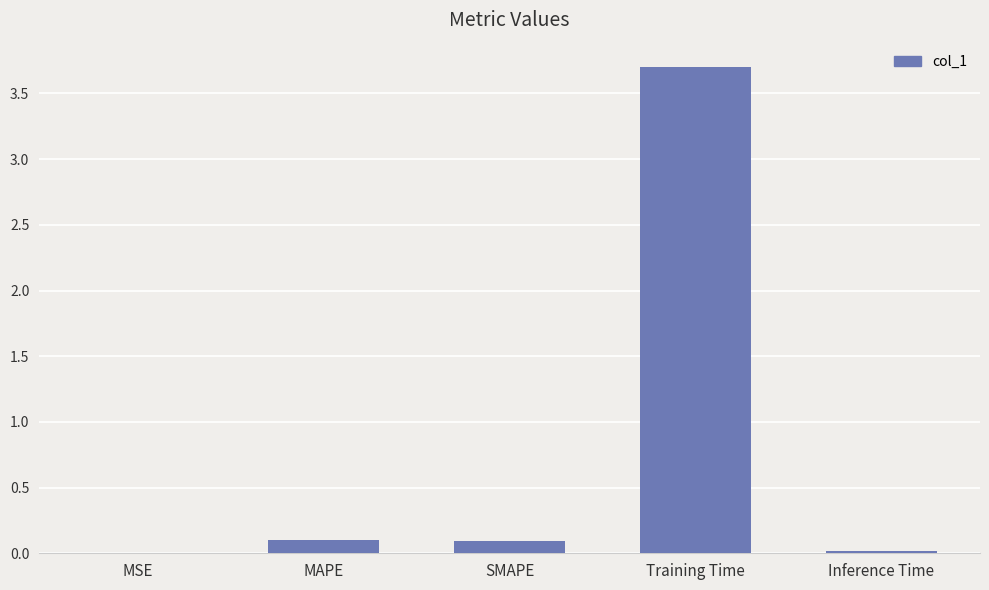

What is the sum of all values?

3.9